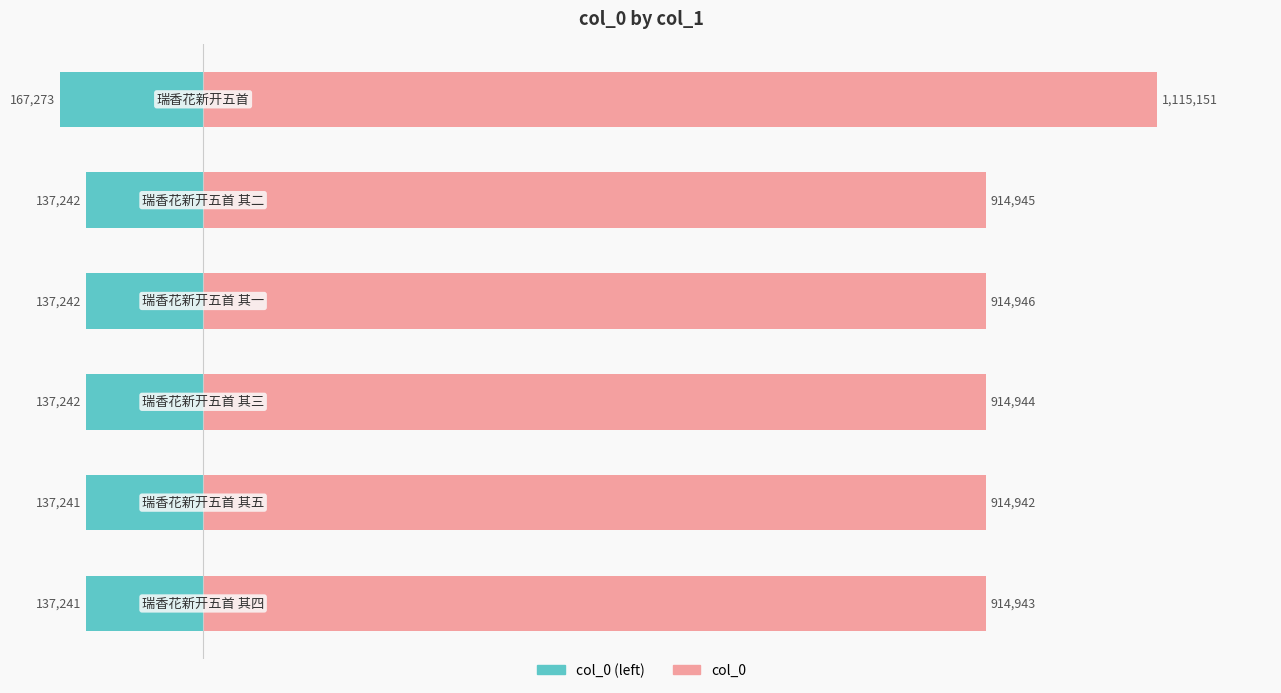

Reading right to left, transcribe all the data shown in this chart.

col_0: 0.6=1115151.0	0.4=914945.0	0.2=914946.0	0.0=914944.0	−0.2=914942.0	−0.4=914943.0
col_0 (left): 0.6=-167272.6	0.4=-137241.8	0.2=-137241.9	0.0=-137241.6	−0.2=-137241.3	−0.4=-137241.4